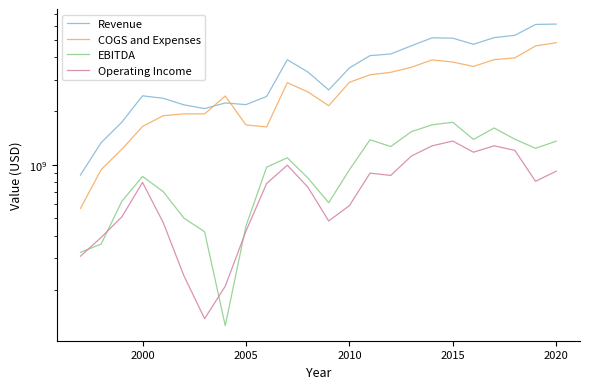

Which series changed the most between 2015 and 23?

Revenue